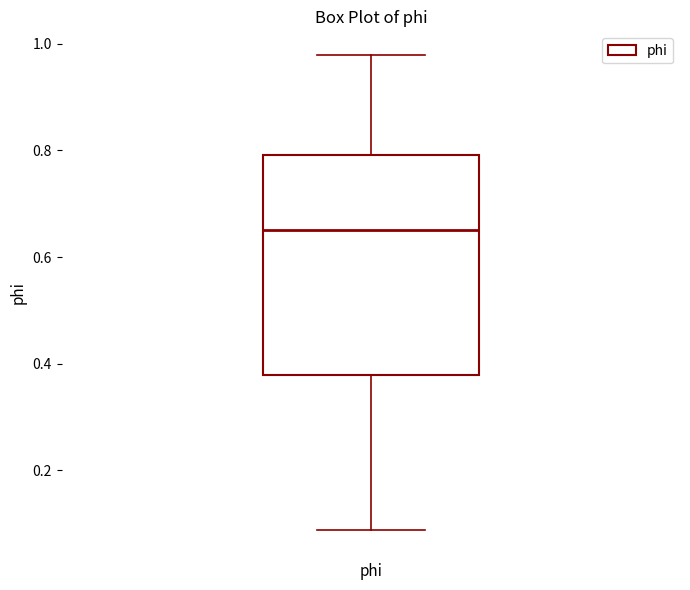

Transcribe this box plot: give where the median line is, the range the box spans, and where the two whiskers end, as read against the y-axis. The values are not printed on the chart, so give them approximately, as read against the axis.

median 0.66, box 0.38 to 0.80, whiskers 0.08 to 0.98